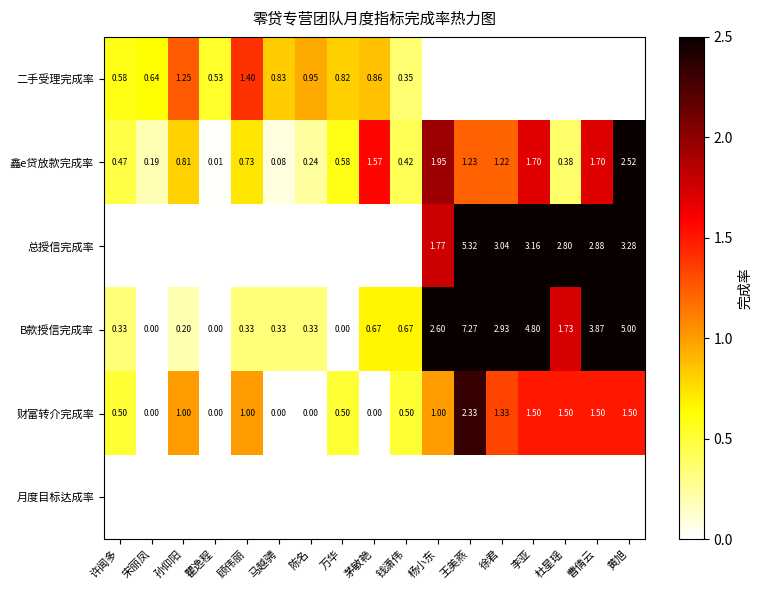

Which category has the lowest value in the 鑫e贷放款完成率 series?

瞿逸程